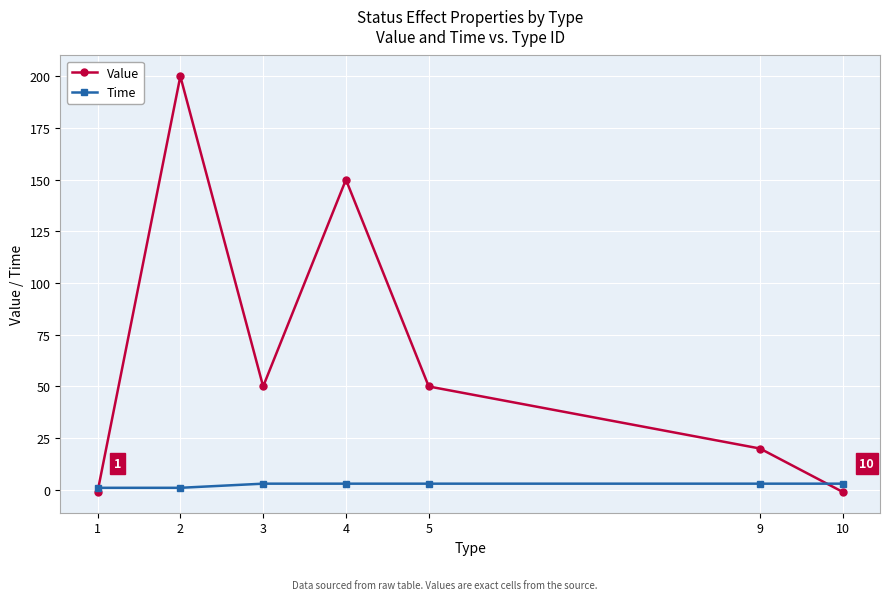

What is the difference between the maximum and minimum values in the Value series?

201